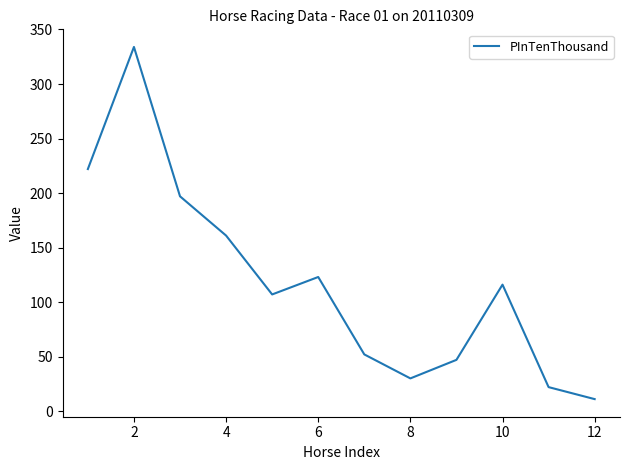

What is the difference between the maximum and minimum values?

323